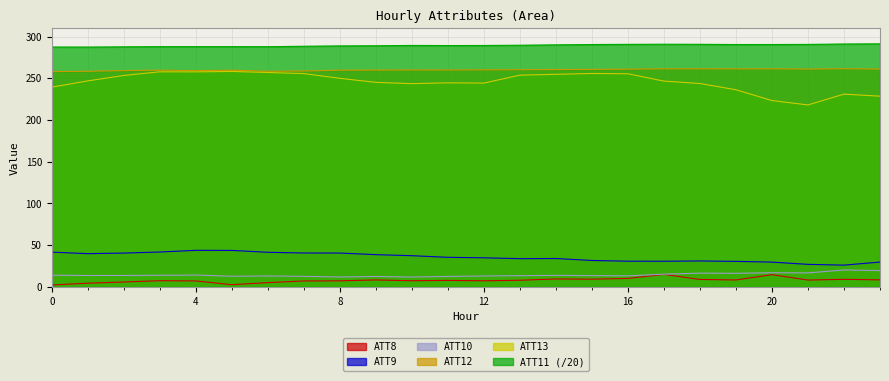

Between 7 and 20, which series saw the biggest shift?

ATT13